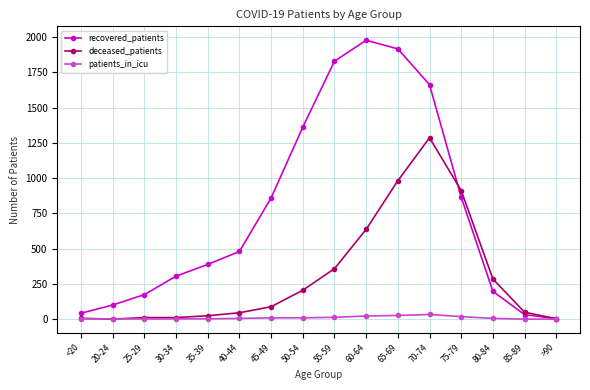

What is the difference between the highest and lowest values at 55-59?

1817